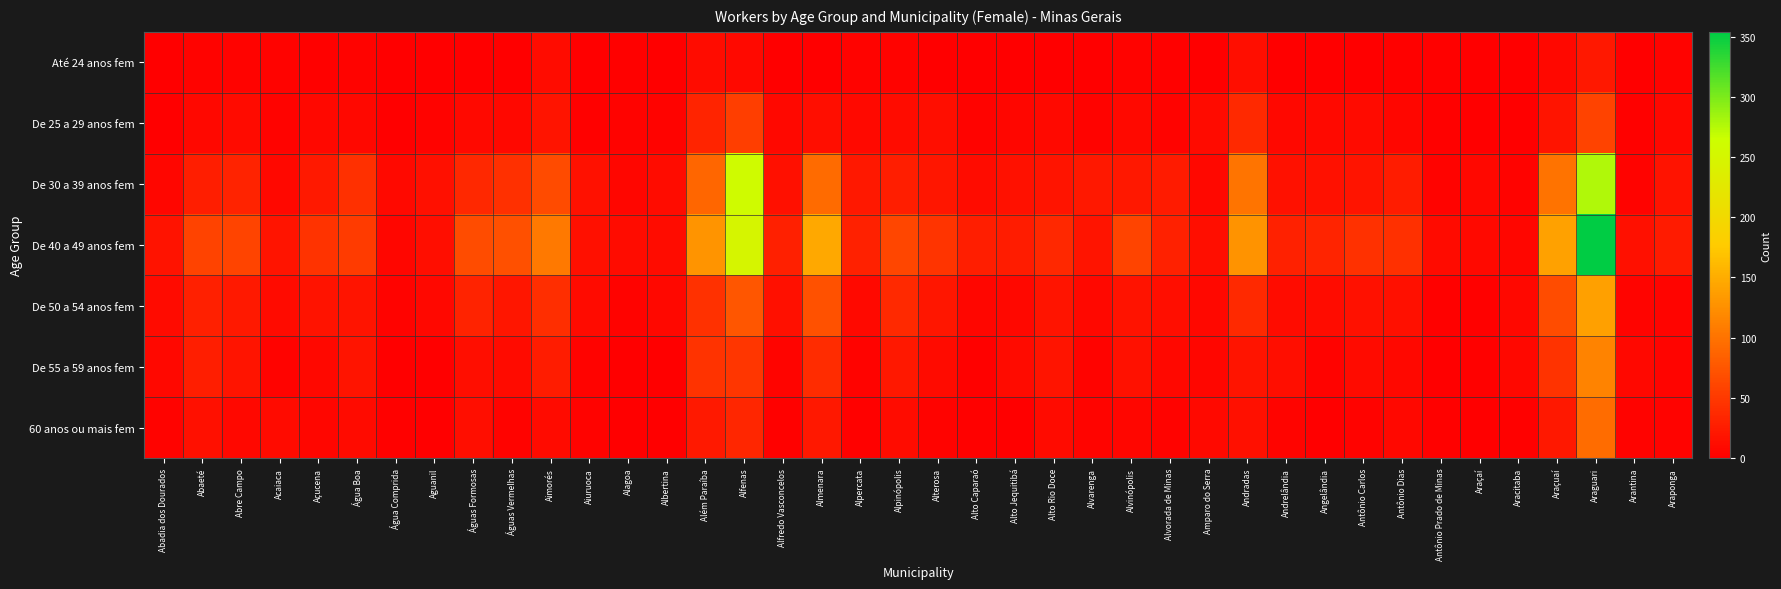

How many series are shown in this chart?

7